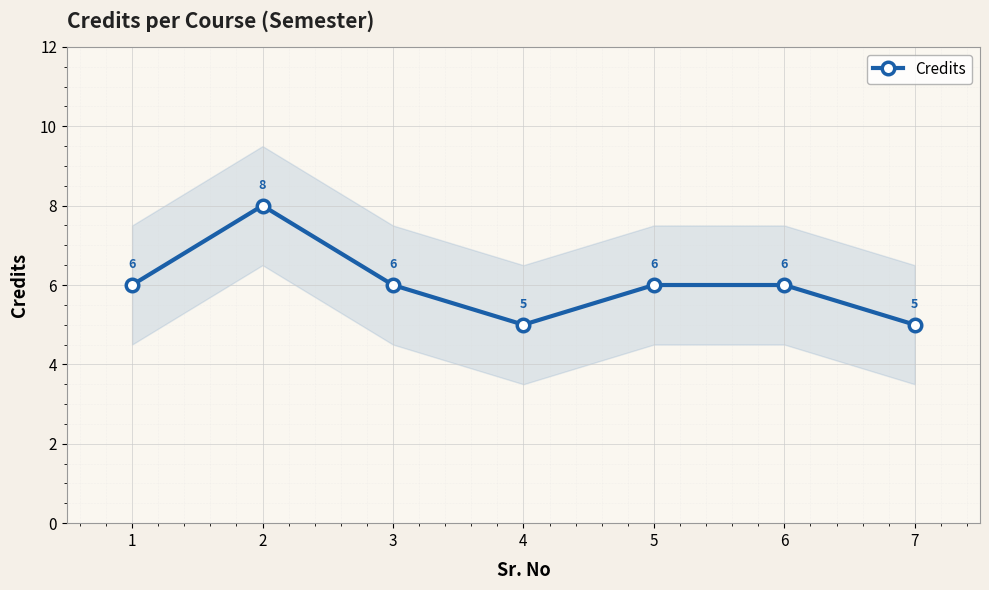

Reading left to right, what are all the values shown in this chart?

6	8	6	5	6	6	5